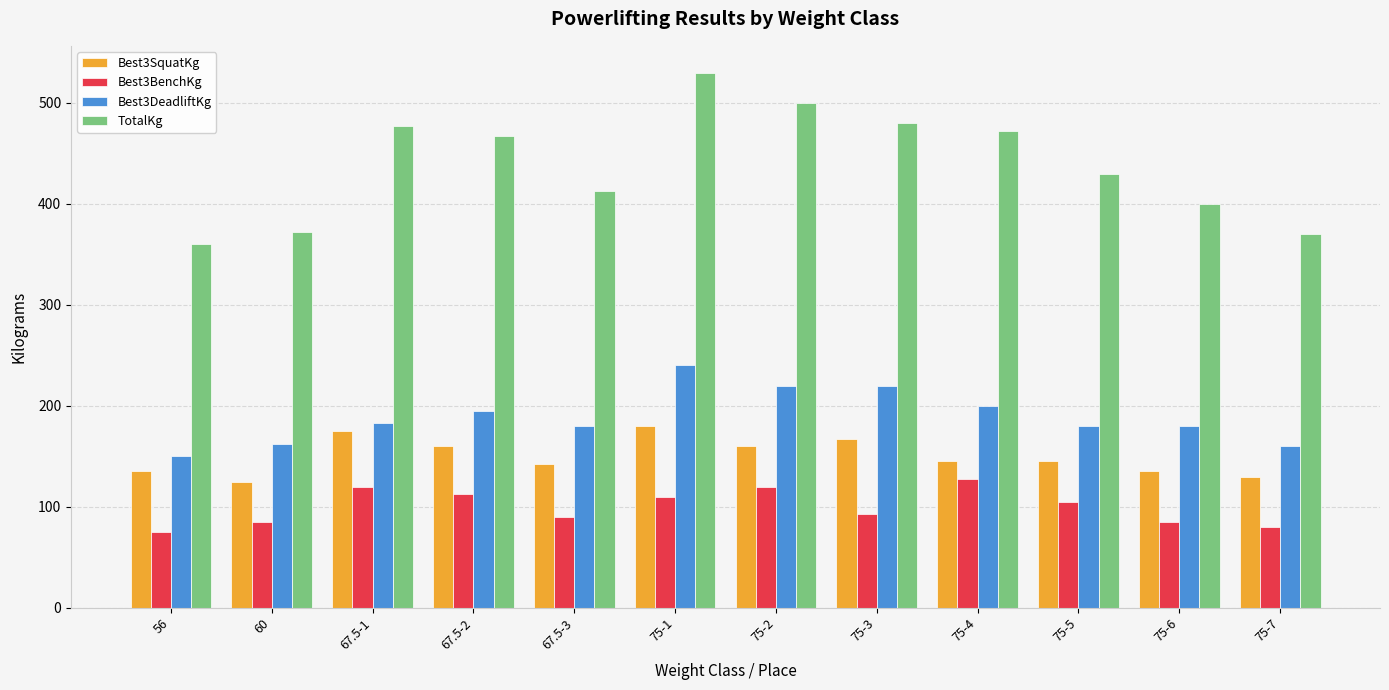

Which series has the largest range (max minus min)?

TotalKg